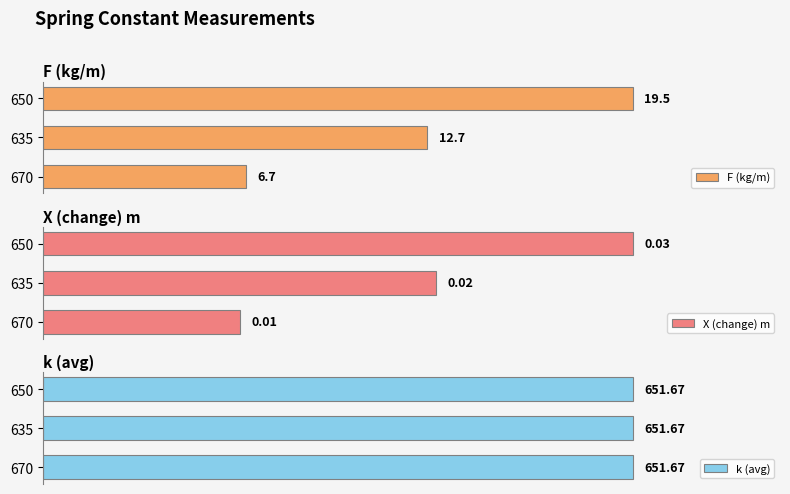

How many bars are there in total?

9